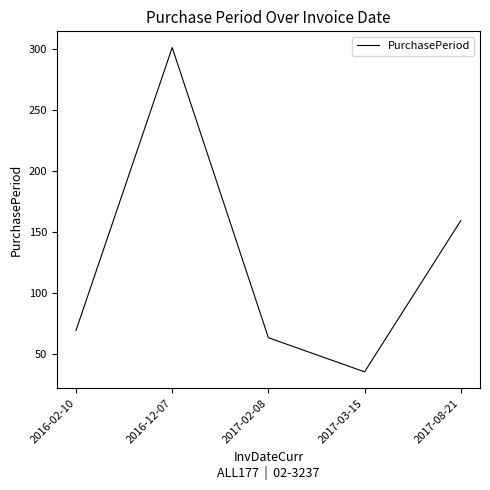

Rank the categories by value from highest to lowest.

2016-12-07, 2017-08-21, 2016-02-10, 2017-02-08, 2017-03-15